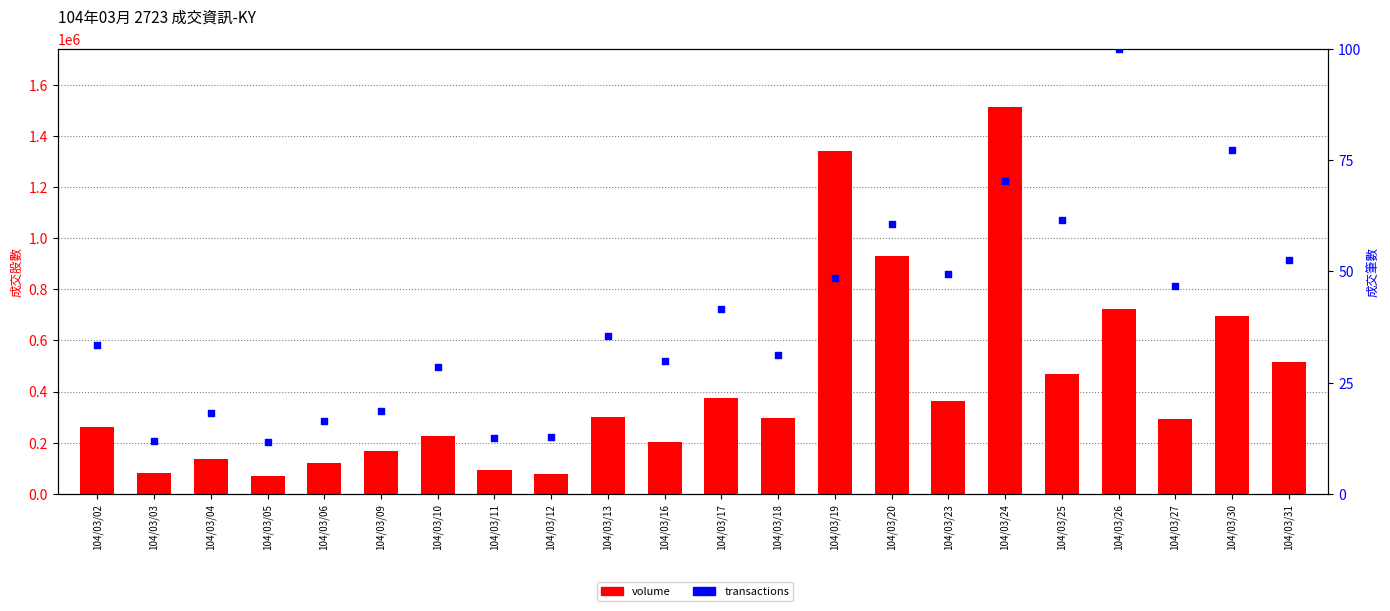

What are all the series names shown in the legend?

volume, transactions